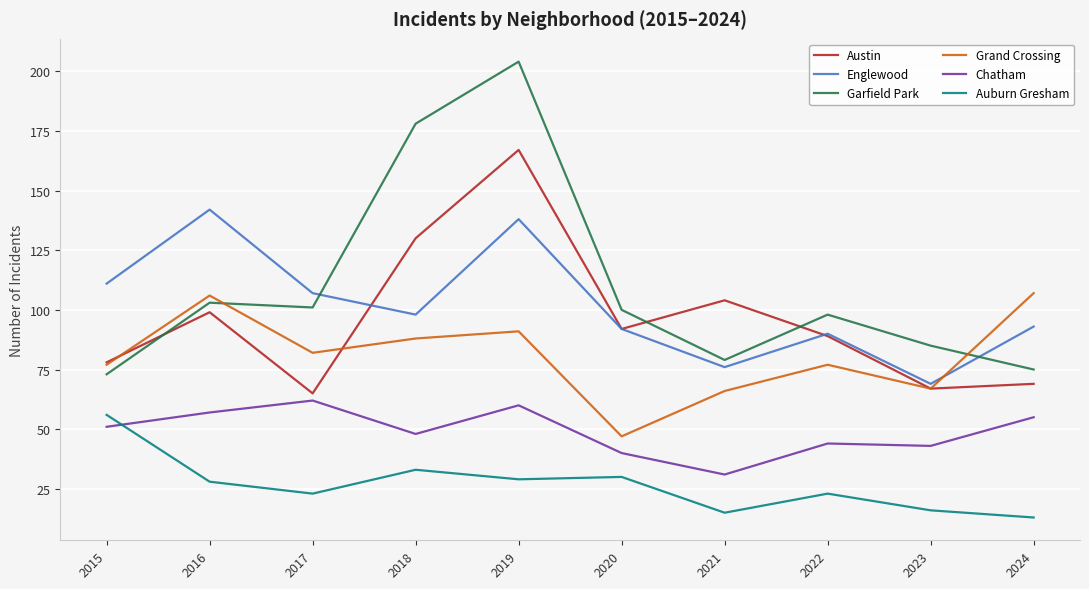

What is the spread (max minus min) of values at 2016?

114